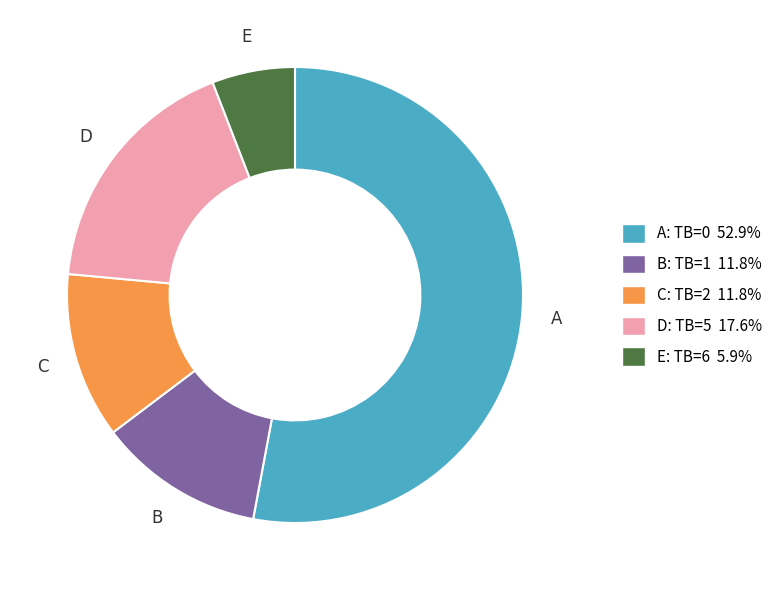

What is the ratio of the value at A: TB=0 52.9% to the value at C: TB=2 11.8%?

4.5